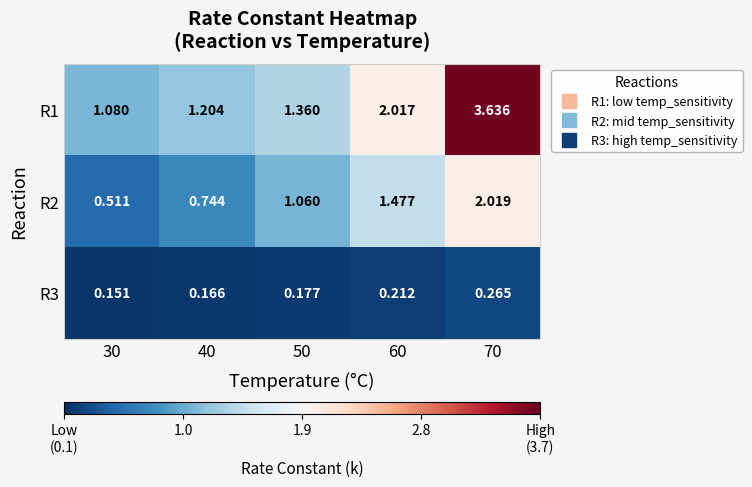

Is the value of R1 at 60 greater than the value of R2 at 30?

Yes